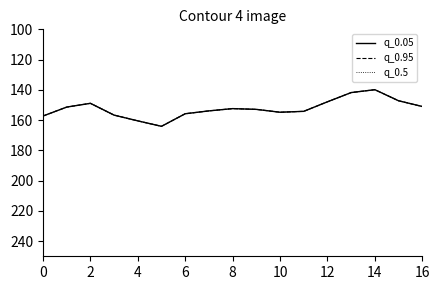

How many lines are shown in the chart?

3